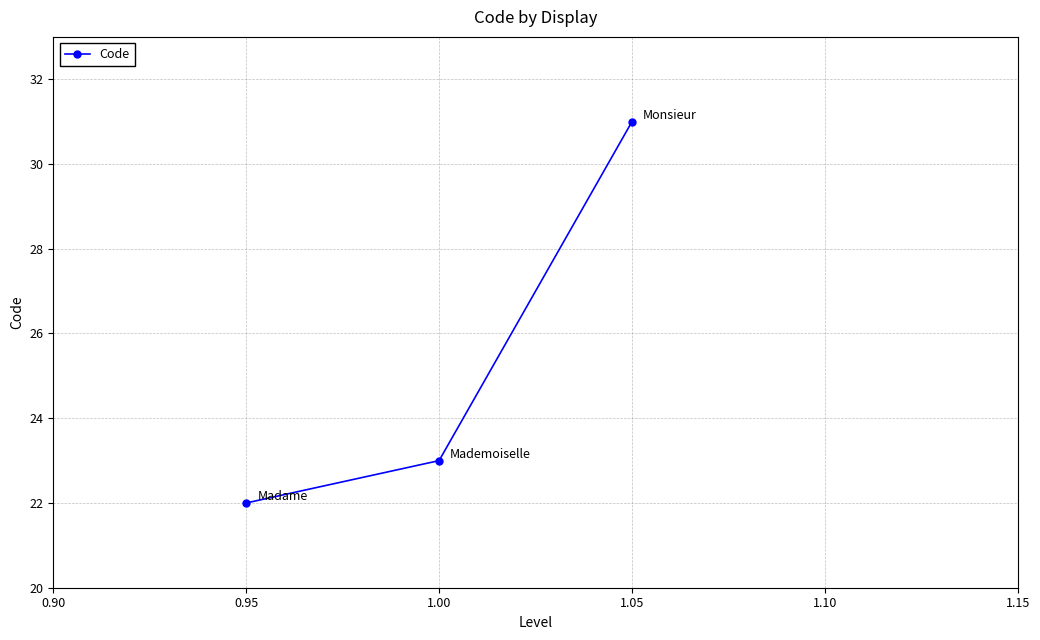

How many series are shown in this chart?

1